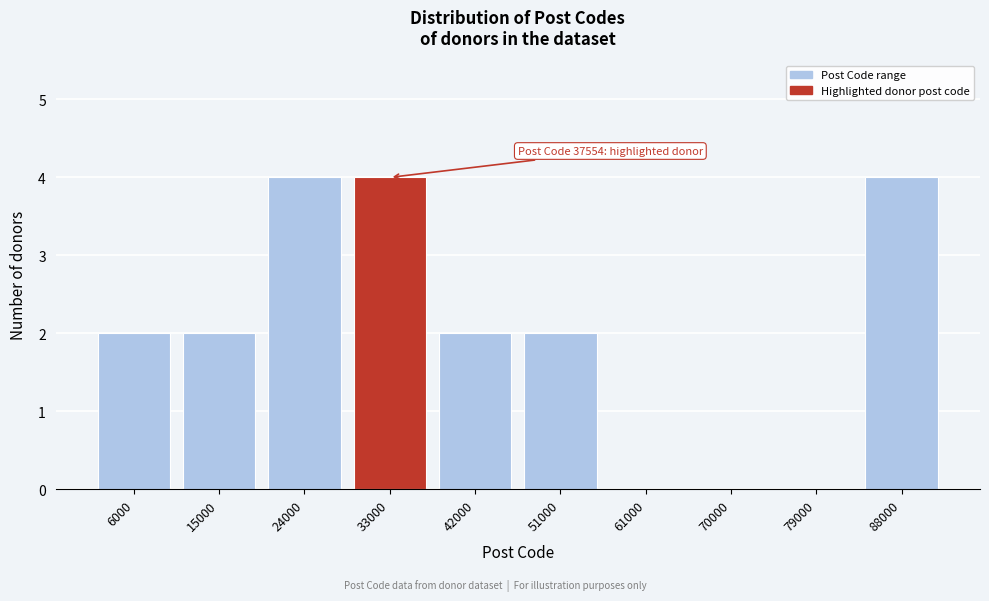

Reading right to left, transcribe all the data shown in this chart.

88000=4	79000=0	70000=0	61000=0	51000=2	42000=2	33000=4	24000=4	15000=2	6000=2